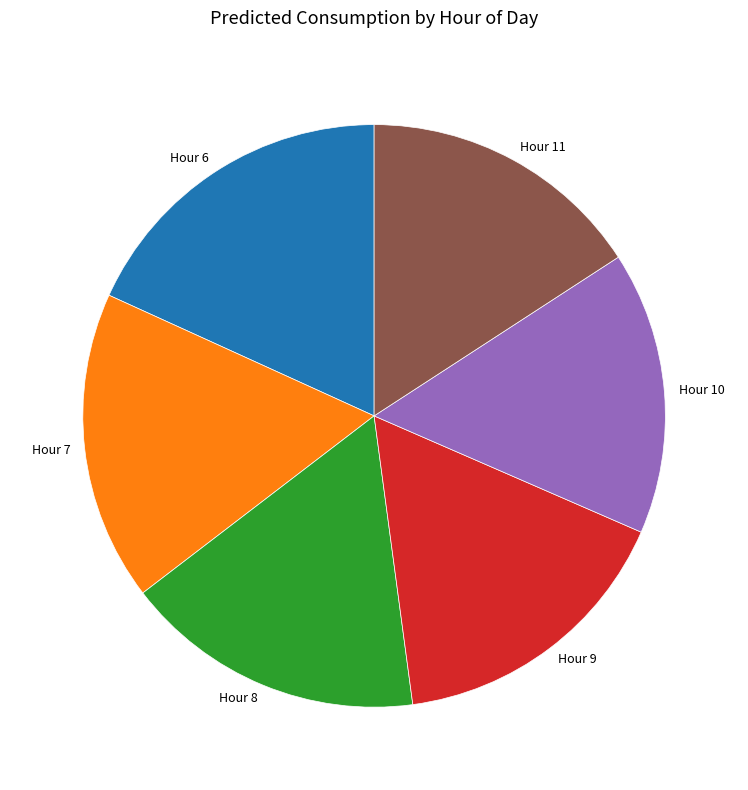

Which slice is the largest?

Hour 6